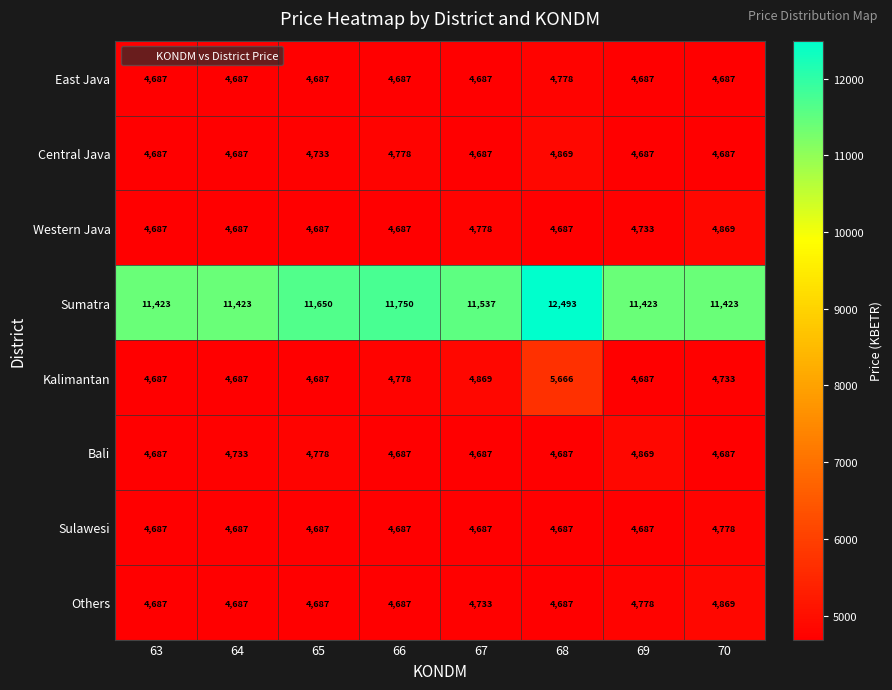

True or false: Central Java has a value of 6752 at 63.

False